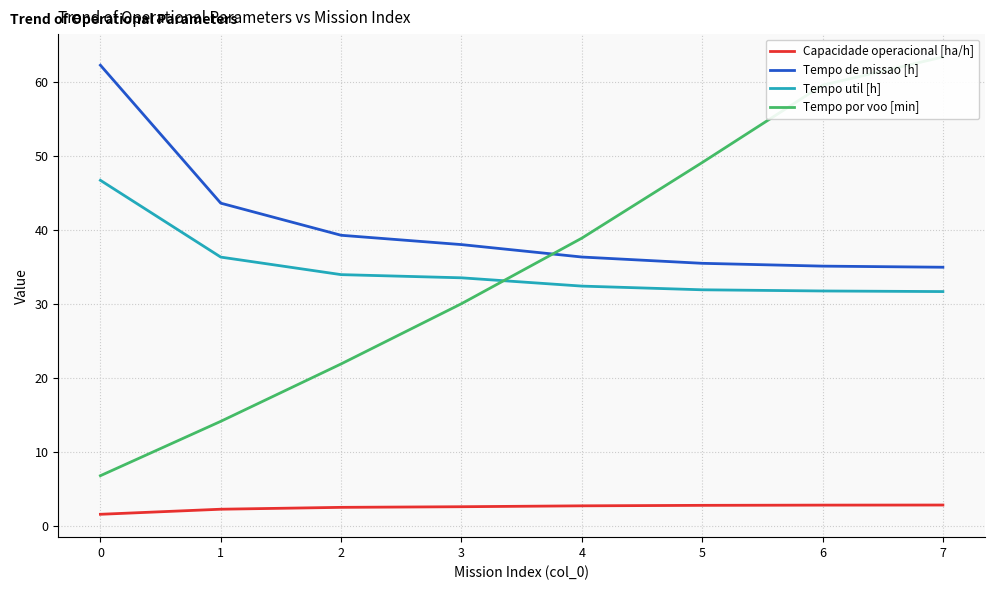

At 7, list the series in order from largest to smallest.

Tempo por voo [min], Tempo de missao [h], Tempo util [h], Capacidade operacional [ha/h]